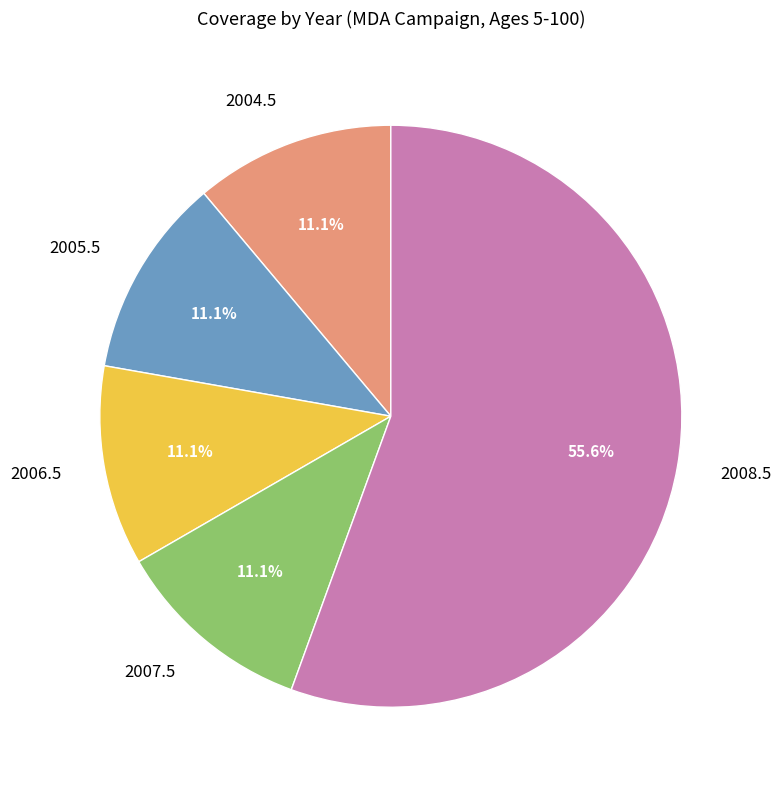

Count the number of slices in the pie.

5